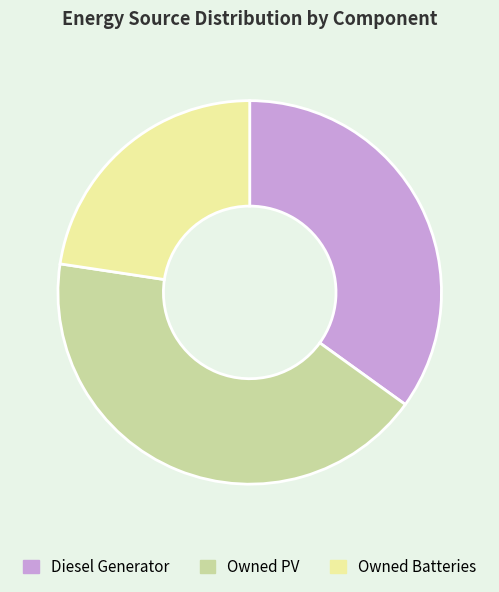

True or false: Diesel Generator accounts for 35% of the total.

True